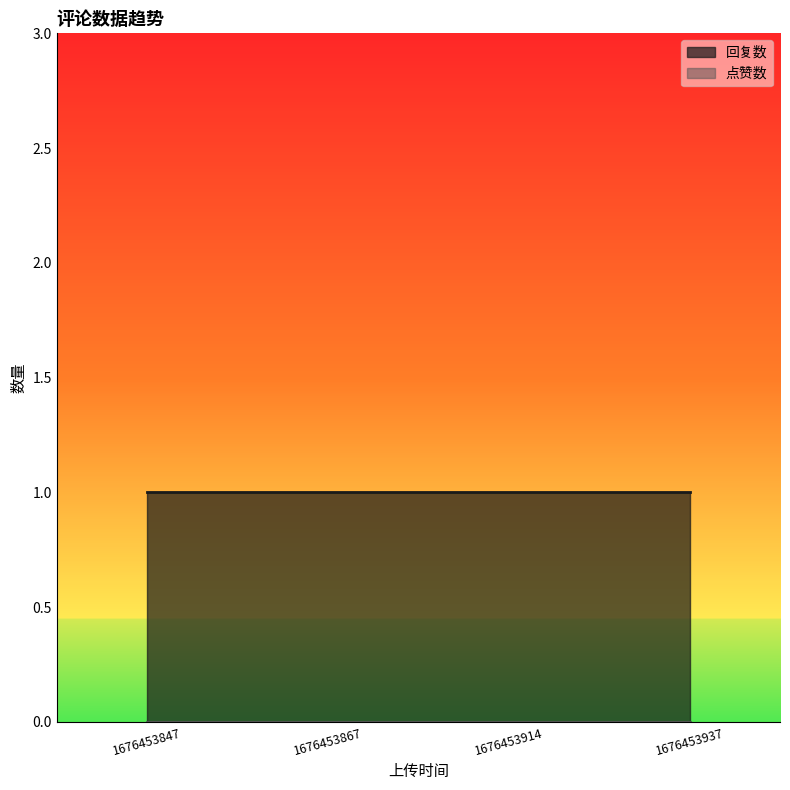

What are all the series names shown in the legend?

回复数, 点赞数